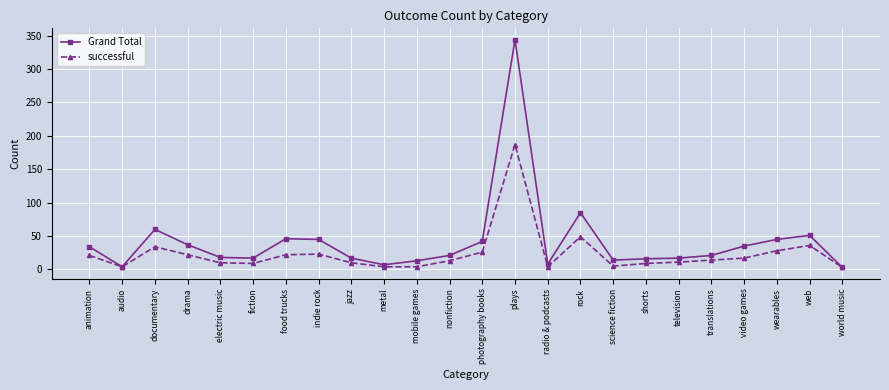

What is the lowest value of the successful series?

3